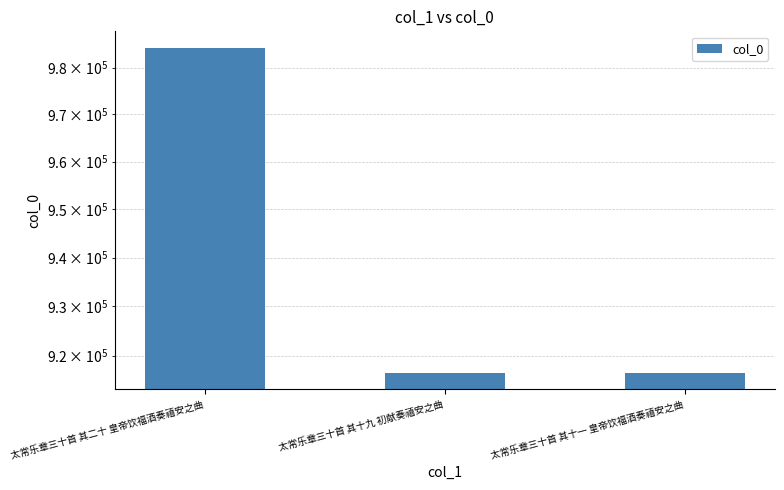

How many bars are there in total?

3